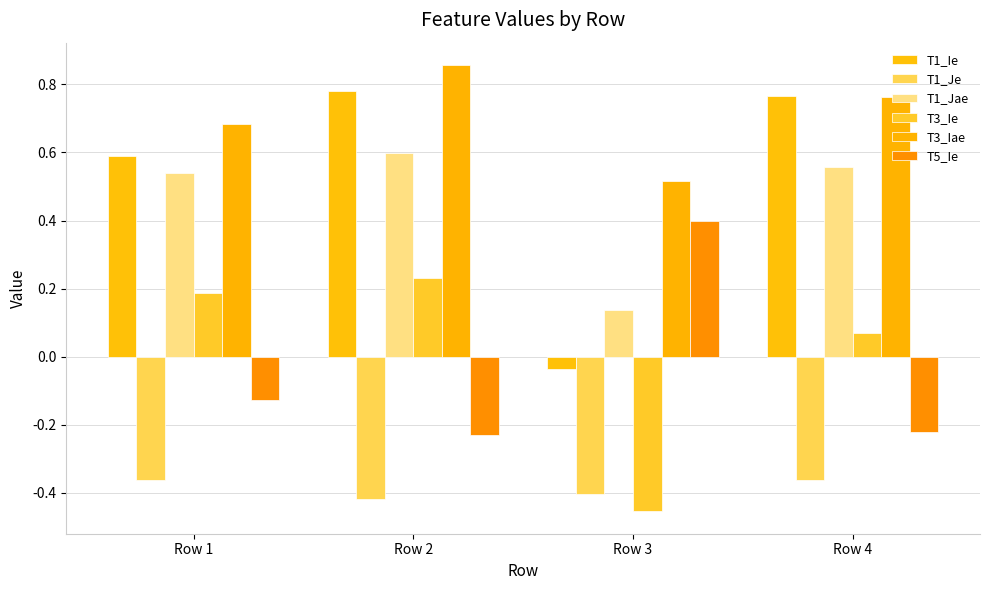

Which series has the largest range (max minus min)?

T1_Ie